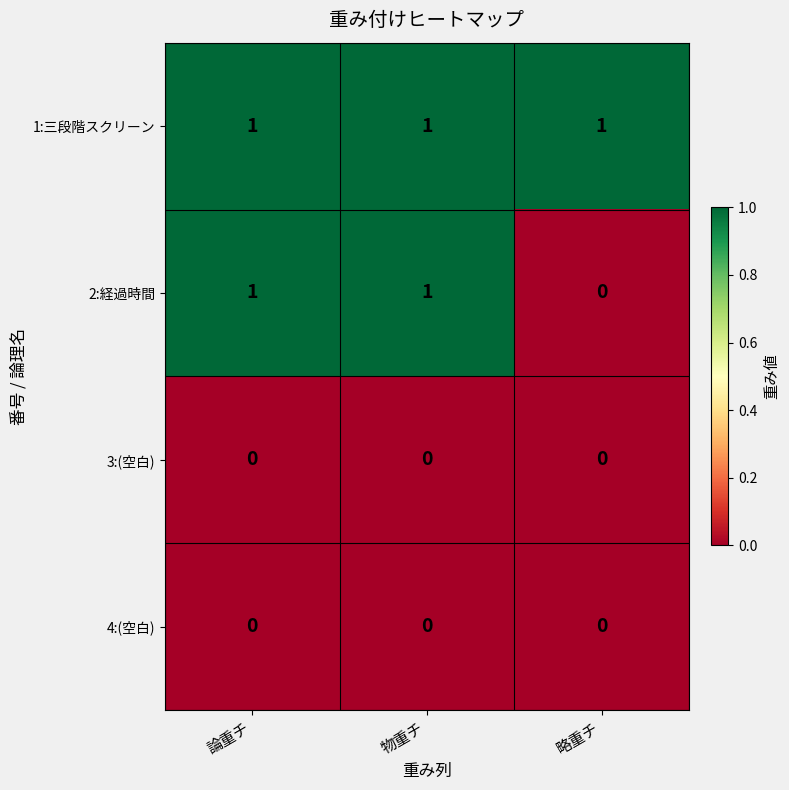

At how many categories does at least one series exceed 0?

3